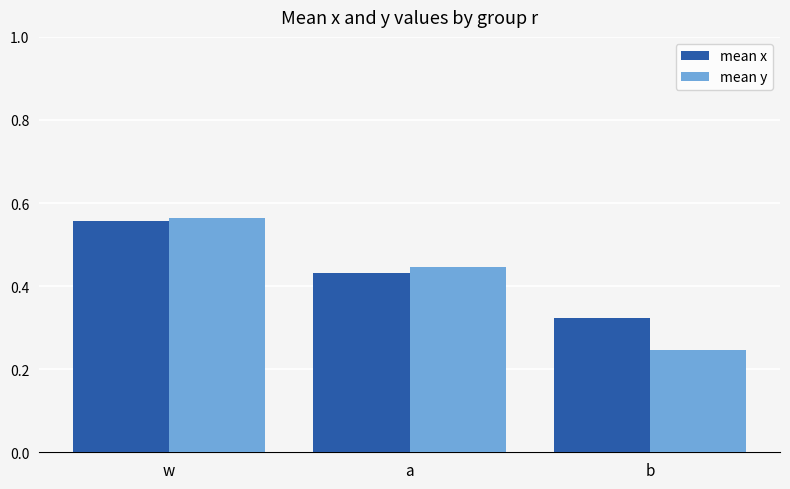

Which category has the lowest value in the mean x series?

b